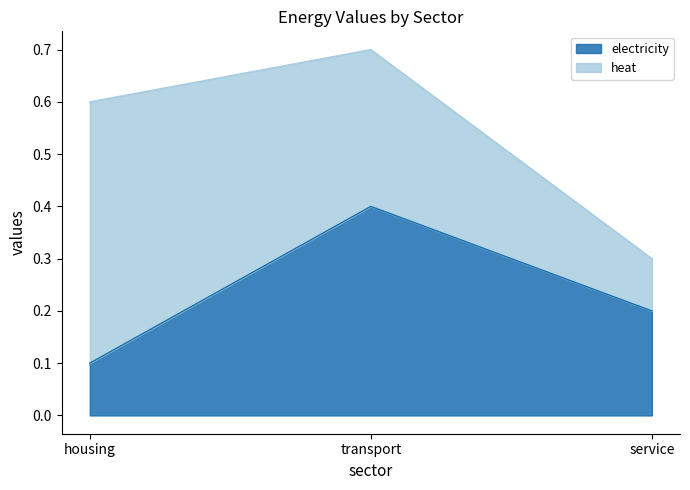

What is the sum of the electricity values at housing and service?

0.3